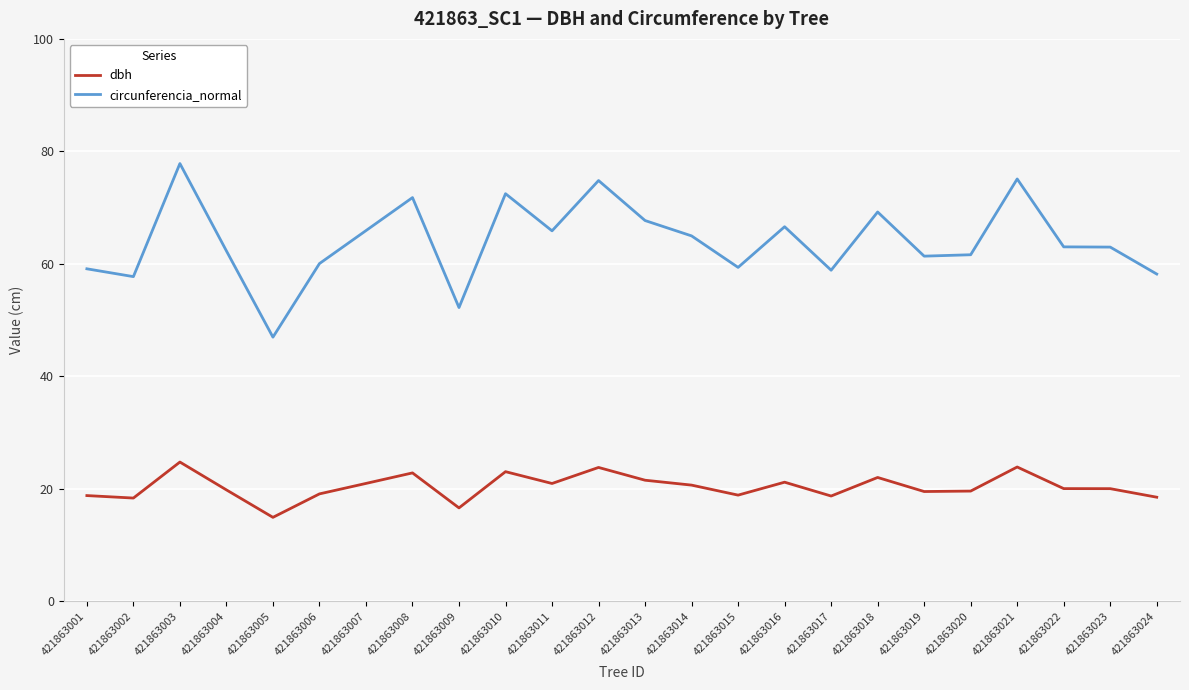

How many lines are shown in the chart?

2